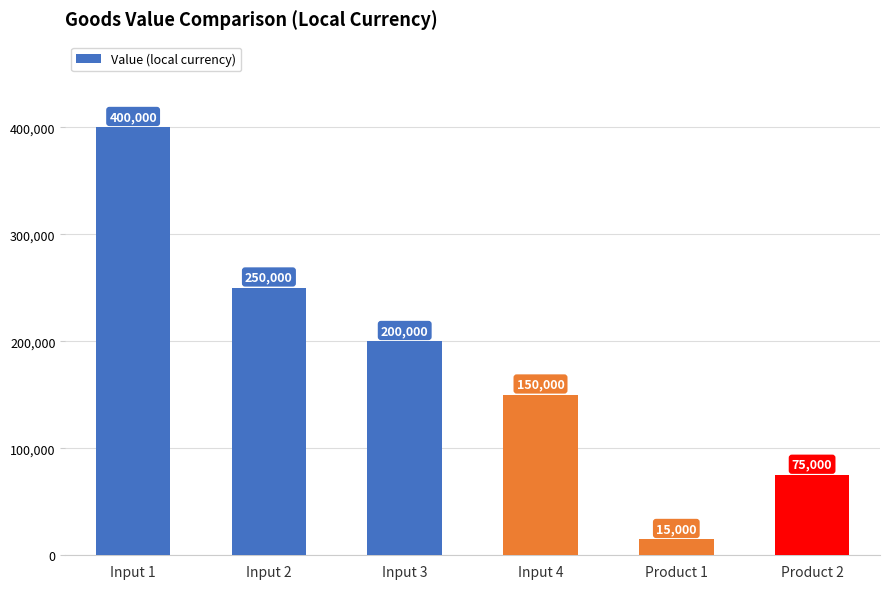

What is the minimum value shown in the chart?

15000